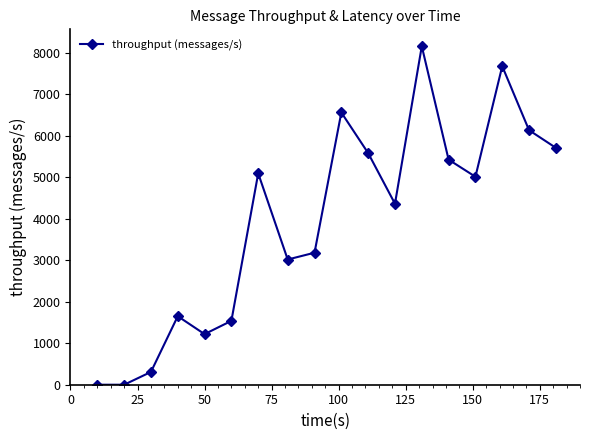

True or false: there are more than 1 points higher than both neighbors.

True